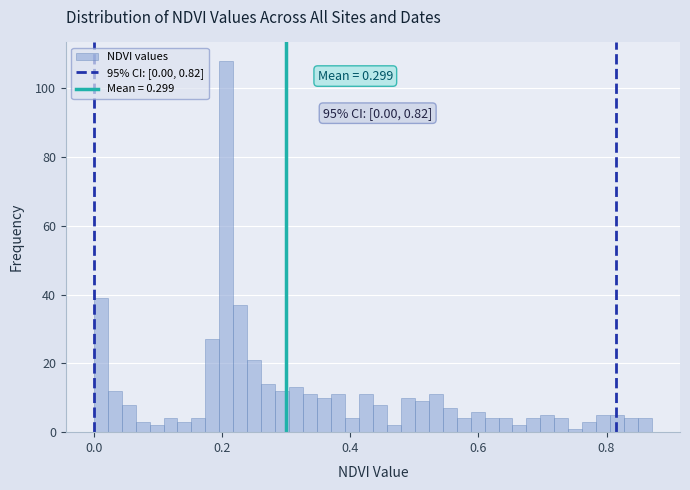

Read against the x-axis, roughly where is the centre of the tallest bar?

0.20